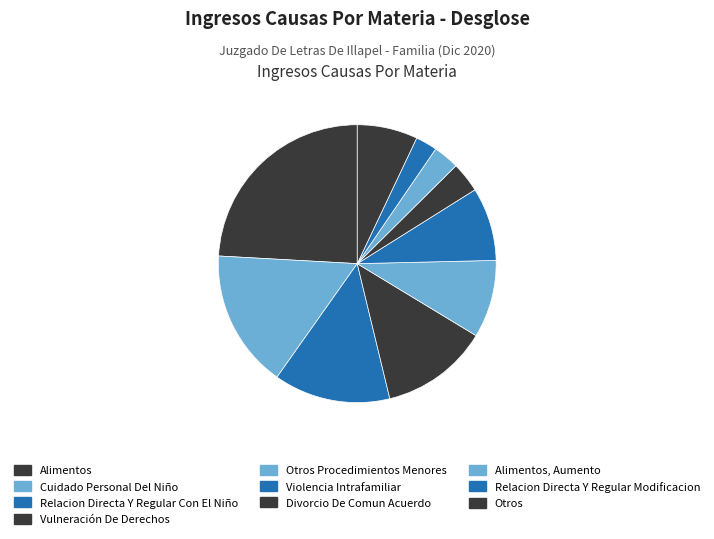

The Divorcio De Comun Acuerdo slice represents 4% of the pie. True or false?

True